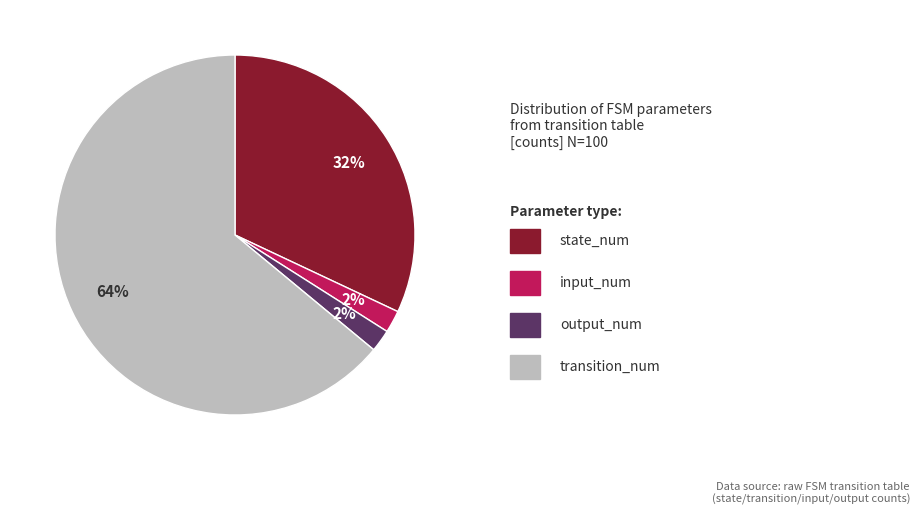

To the nearest percent, what is the difference between the largest and smallest slice percentages?

62%